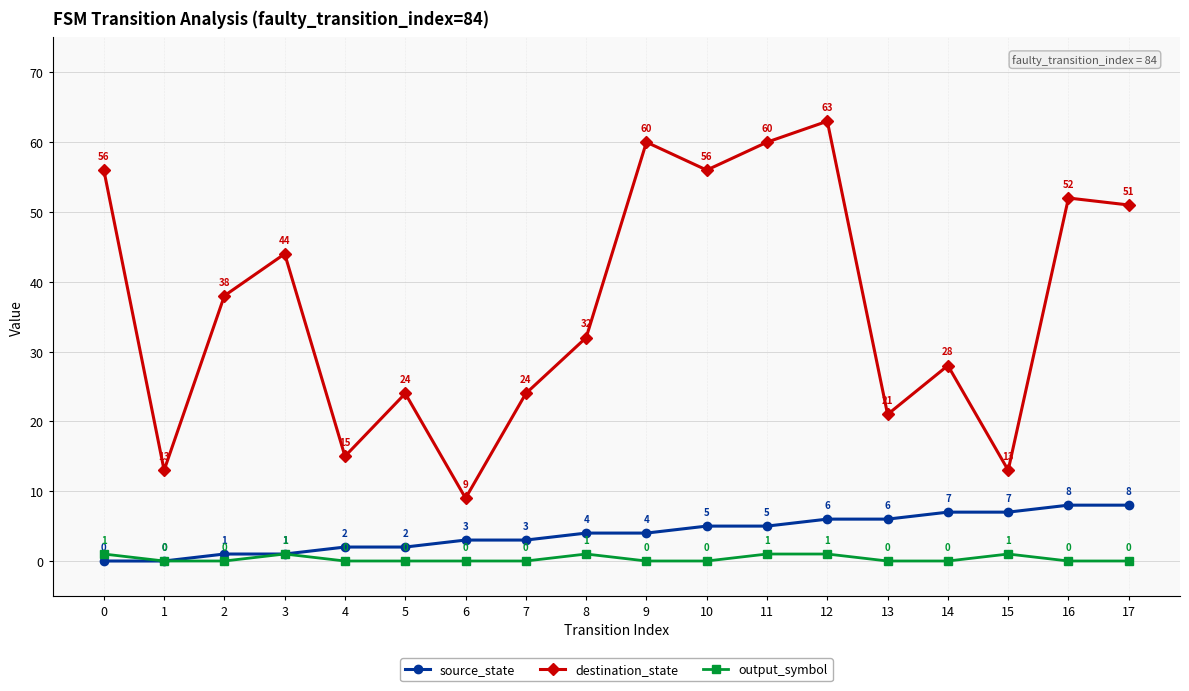

What is the sum of the destination_state values at 15 and 5?

37